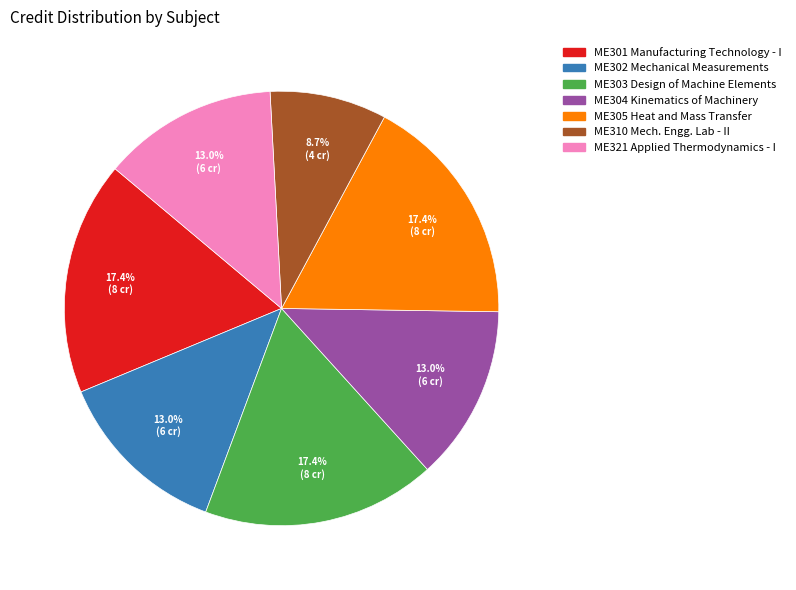

What is the ratio of the value at ME305 Heat and Mass Transfer to the value at ME304 Kinematics of Machinery?

1.3